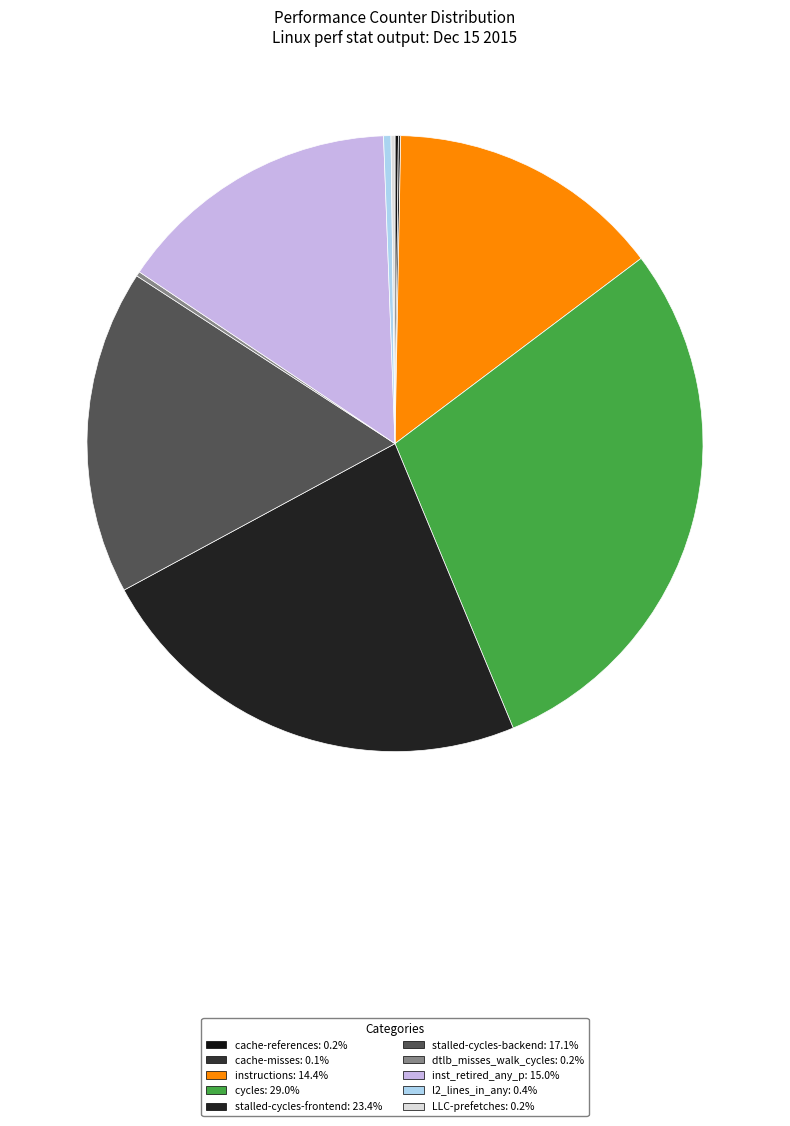

How many slices are in this pie chart?

10